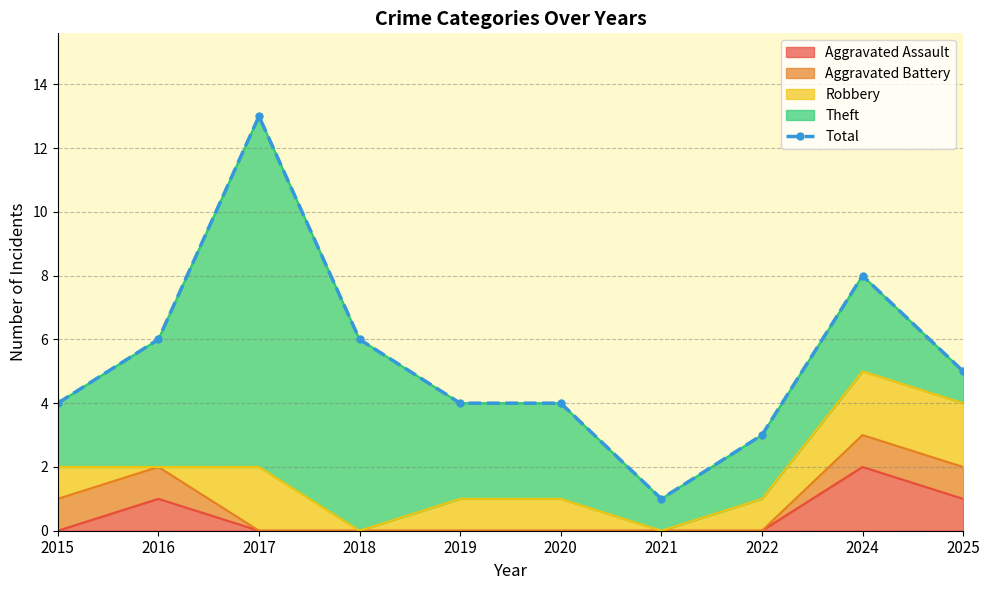

Approximately how many times larger is the value at 2019 compared to 2016?

0.7